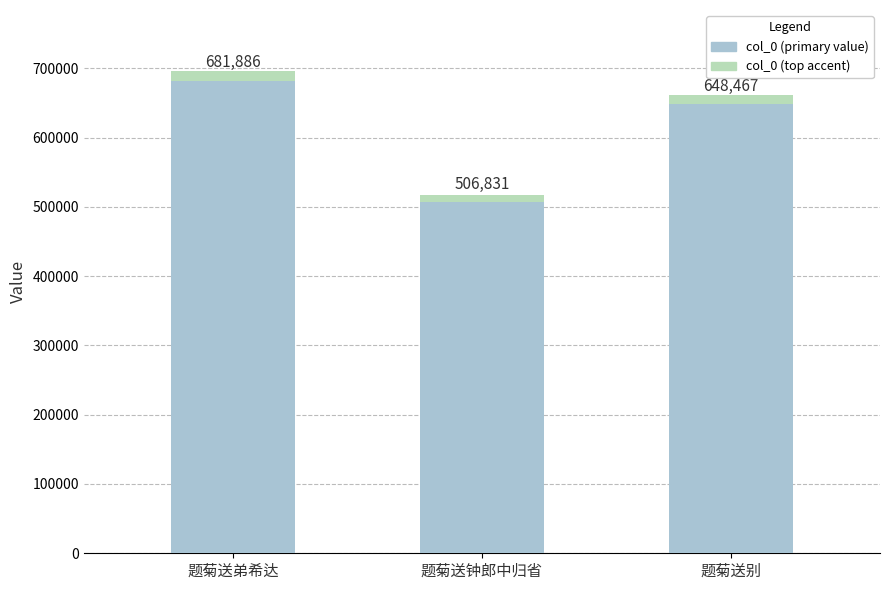

What is the sum of all values?

1837184